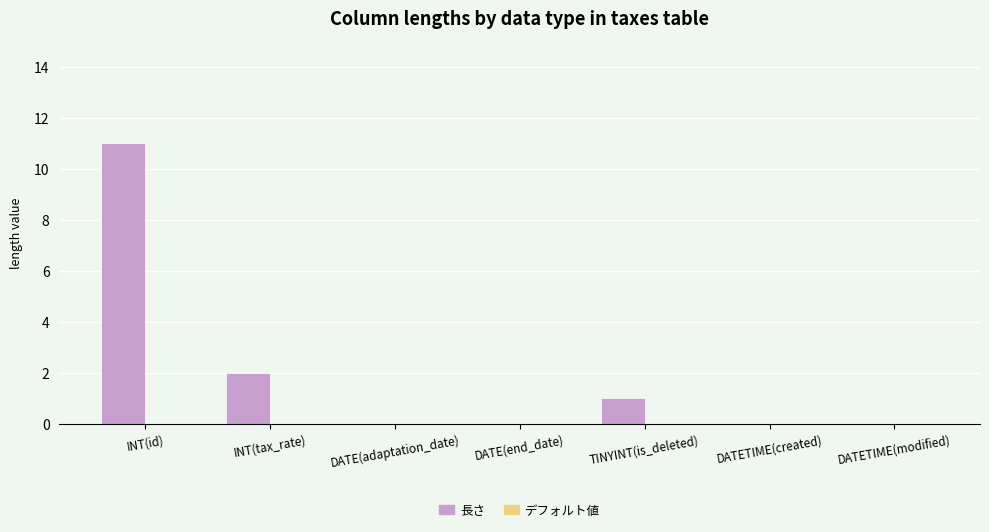

Between DATETIME(created) and TINYINT(is_deleted), which is larger?

TINYINT(is_deleted)